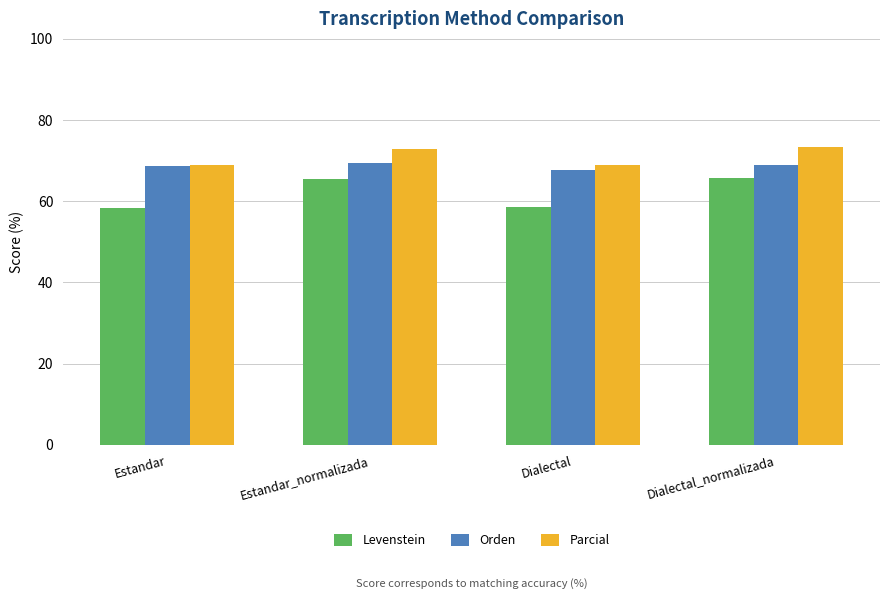

What is the label of the 3rd bar from the right?

Estandar_normalizada